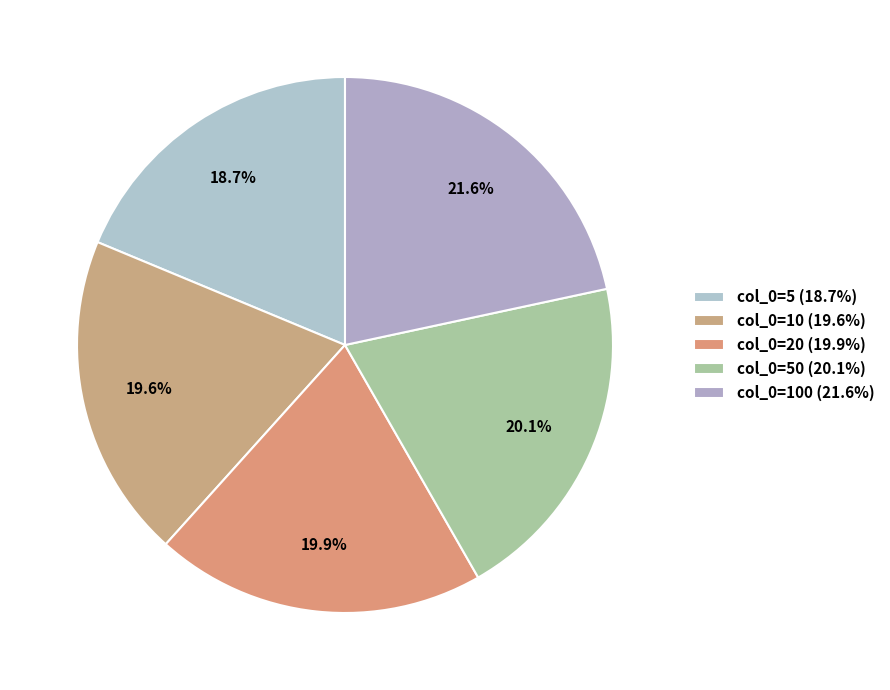

How many slices are in this pie chart?

5